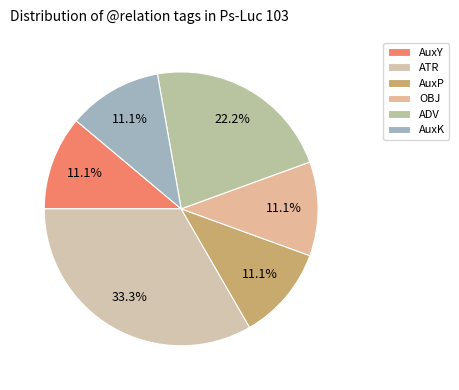

Which slice is the largest?

ATR